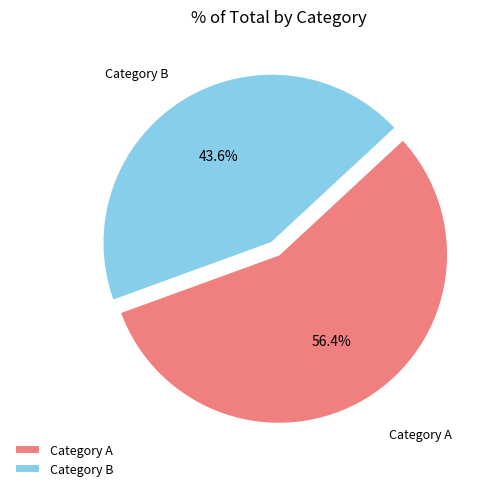

To the nearest percent, what is the average slice percentage?

50%